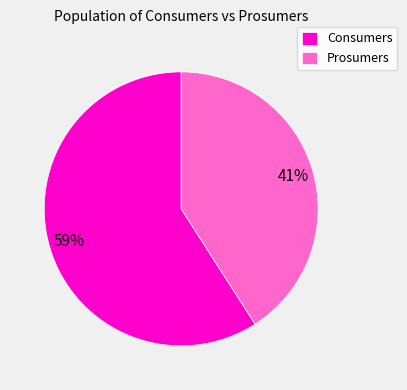

To the nearest percent, what percentage of the pie is Prosumers?

41%